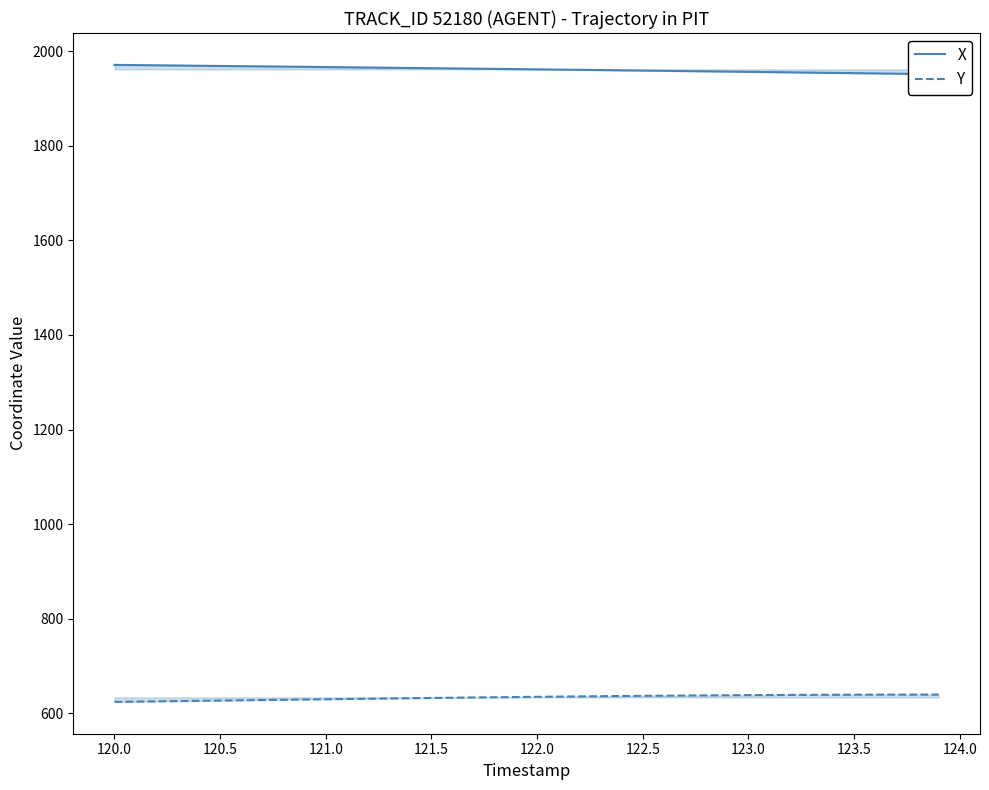

What is the maximum value for Y?

639.3